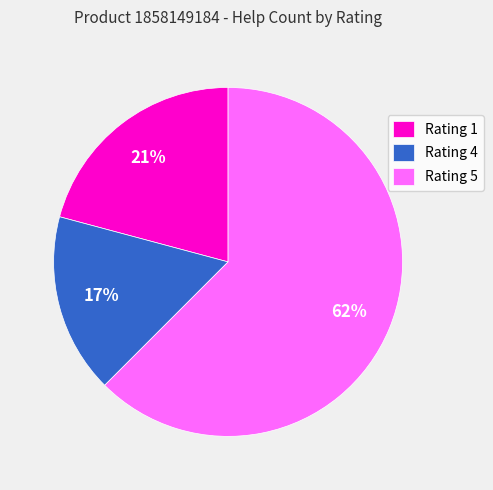

Is it true that Rating 4 is 17% of the pie?

True